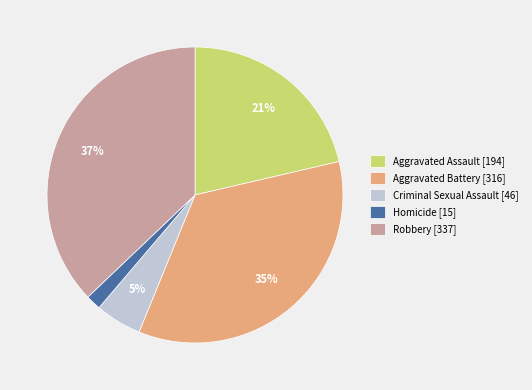

Between Homicide [15] and Aggravated Assault [194], which is larger?

Aggravated Assault [194]